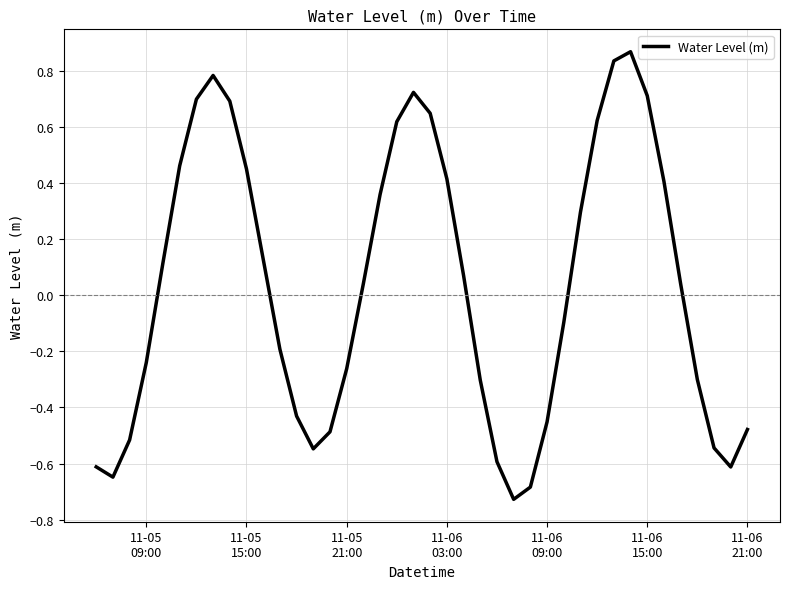

How many lines are shown in the chart?

1